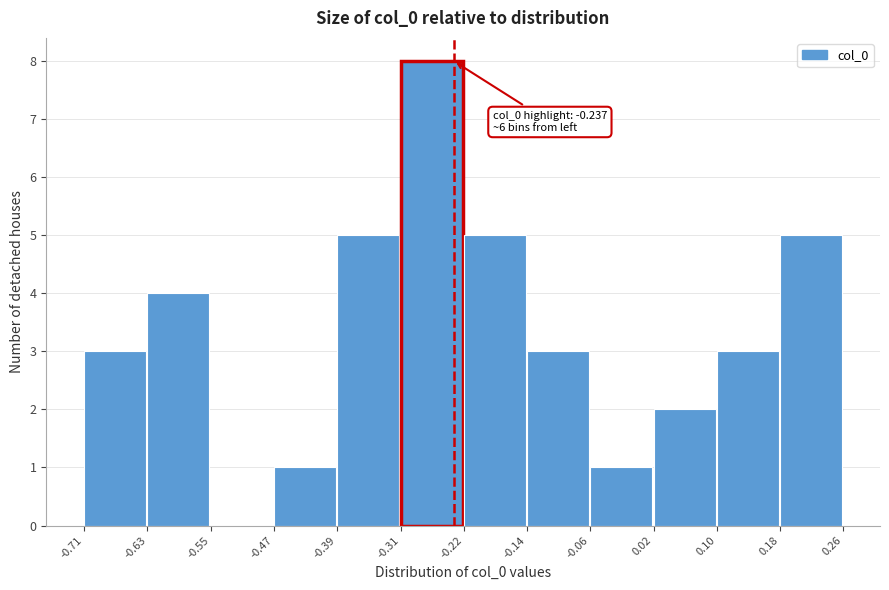

Which range on the x-axis has the tallest bar?

-0.31 to -0.22